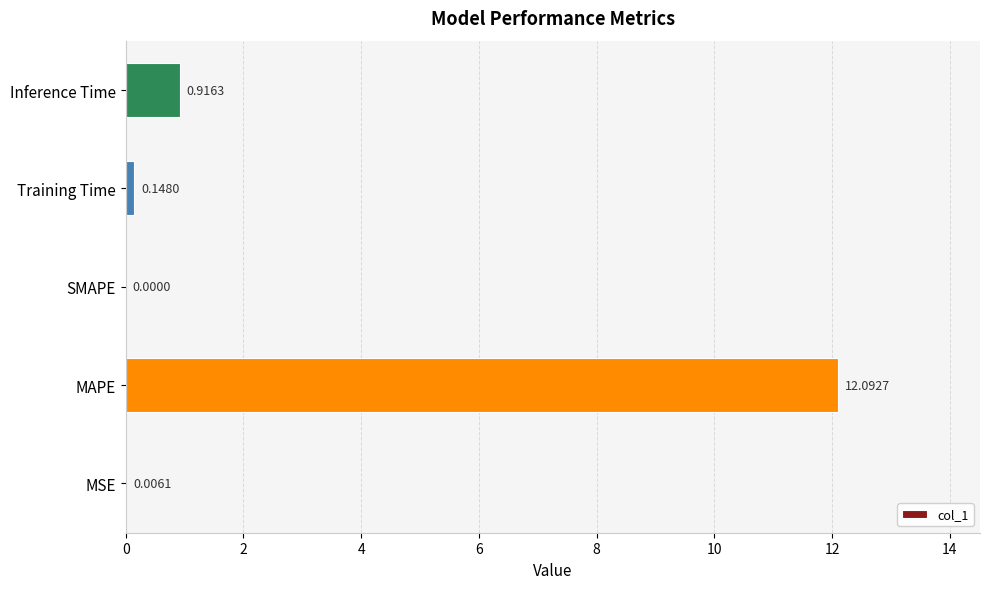

At which label is the value closest to 6?

Inference Time